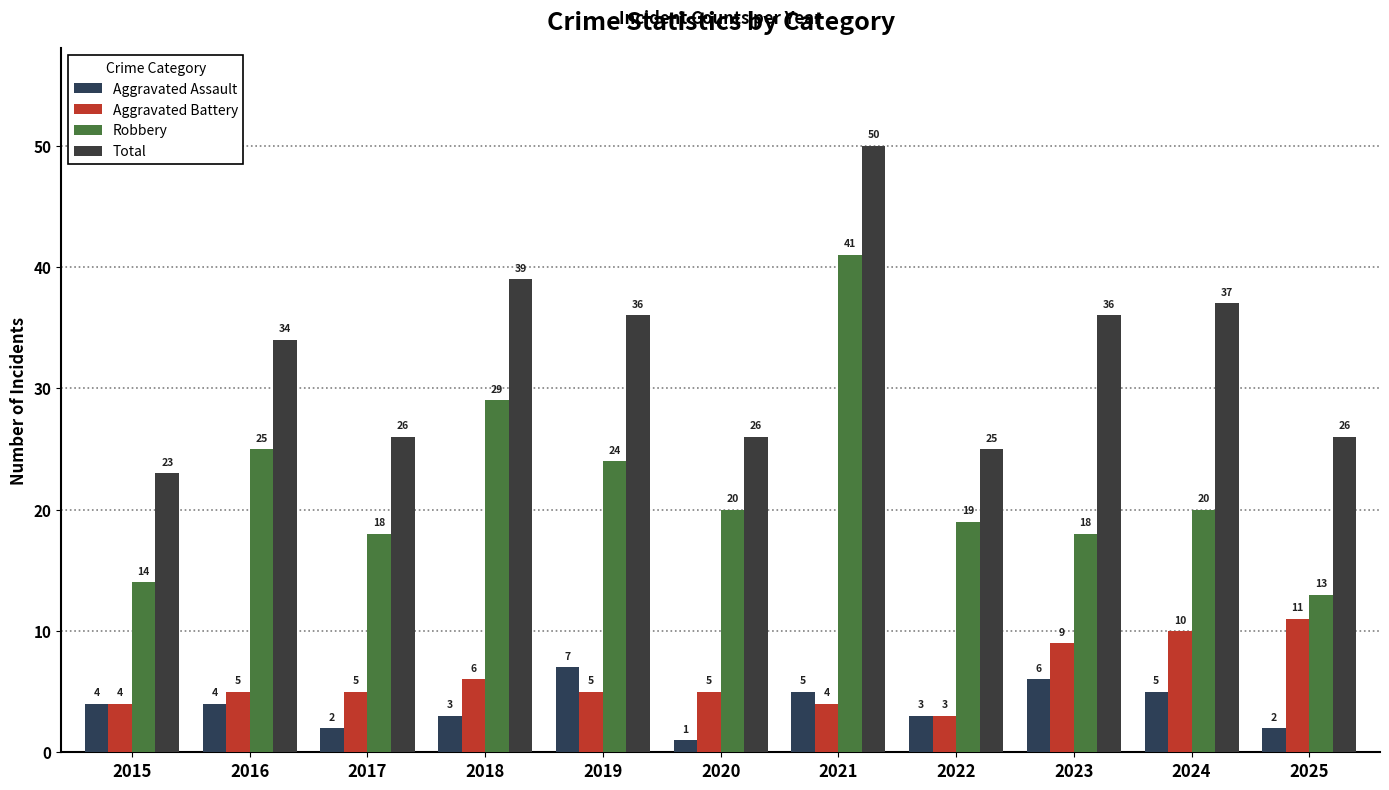

What is the value of the Total bar at the 7th from the left?

50